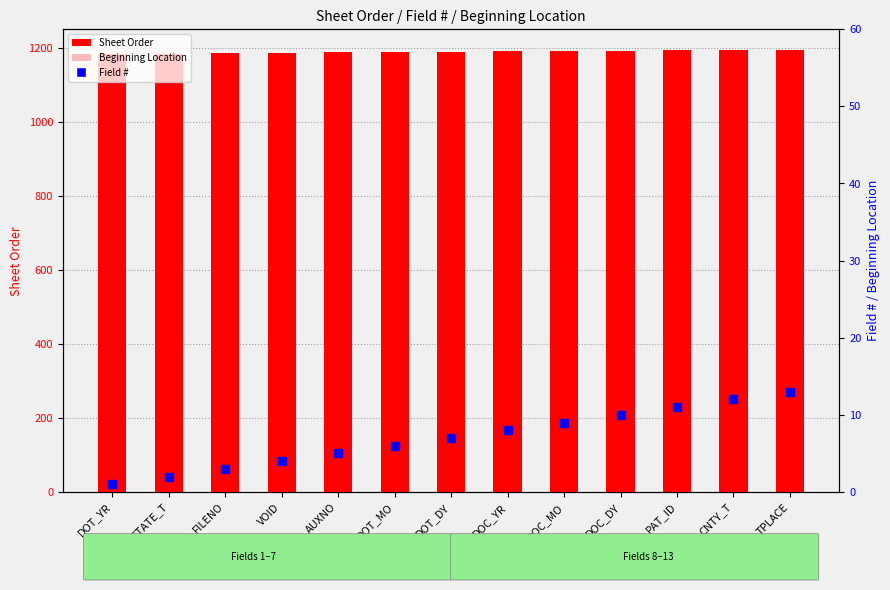

Which series has the largest total across all categories?

Sheet Order